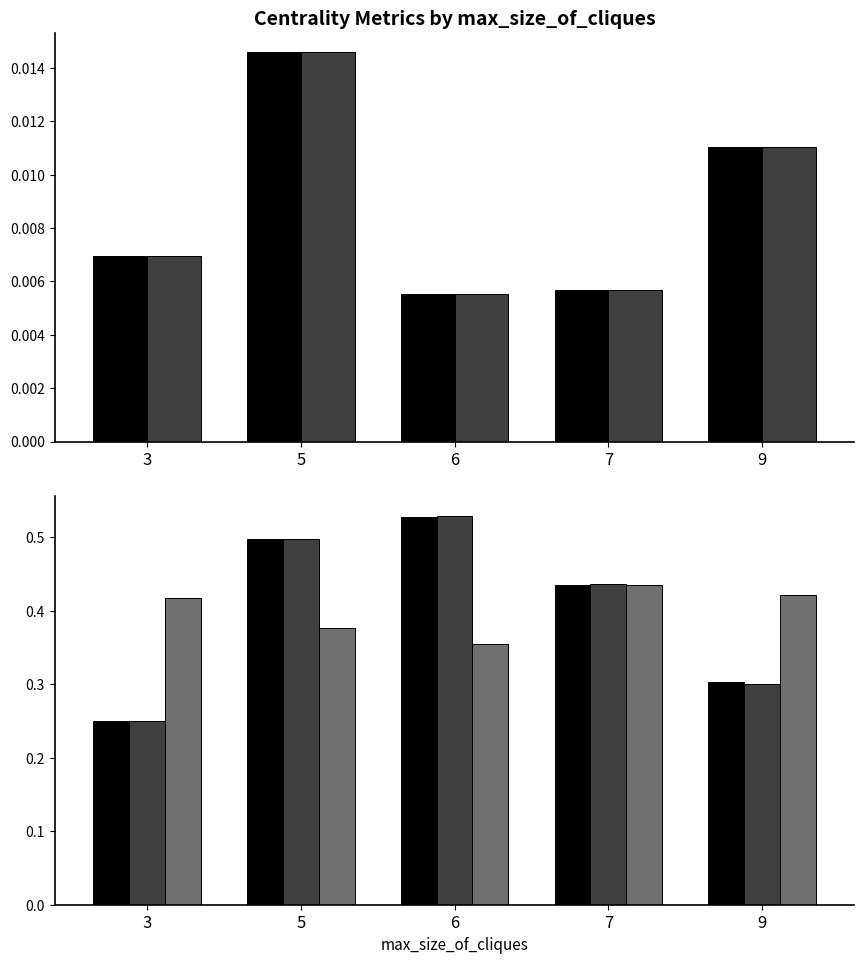

At which label is avg_betweenness_centrality closest to 0?

6